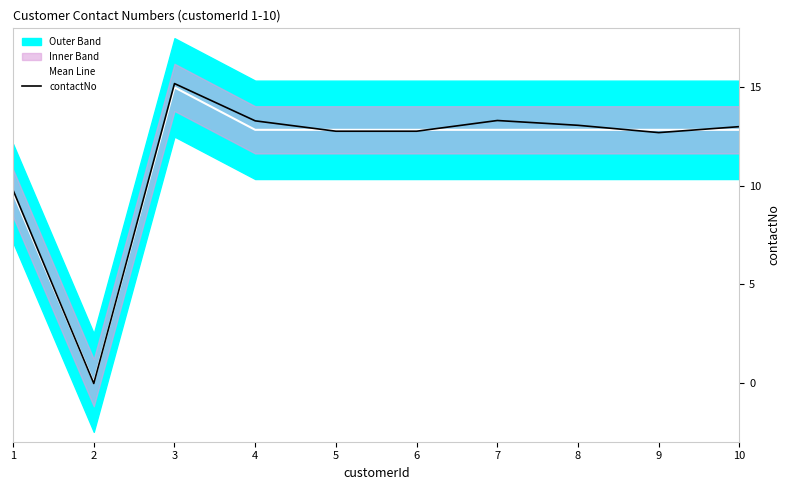

The value of contactNo at 4 is 13.3. True or false?

True